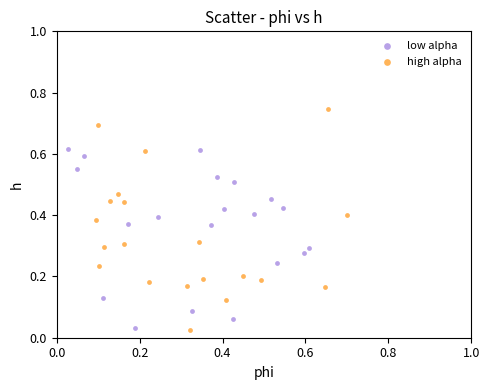

Which series has the widest spread of Y values?

high alpha